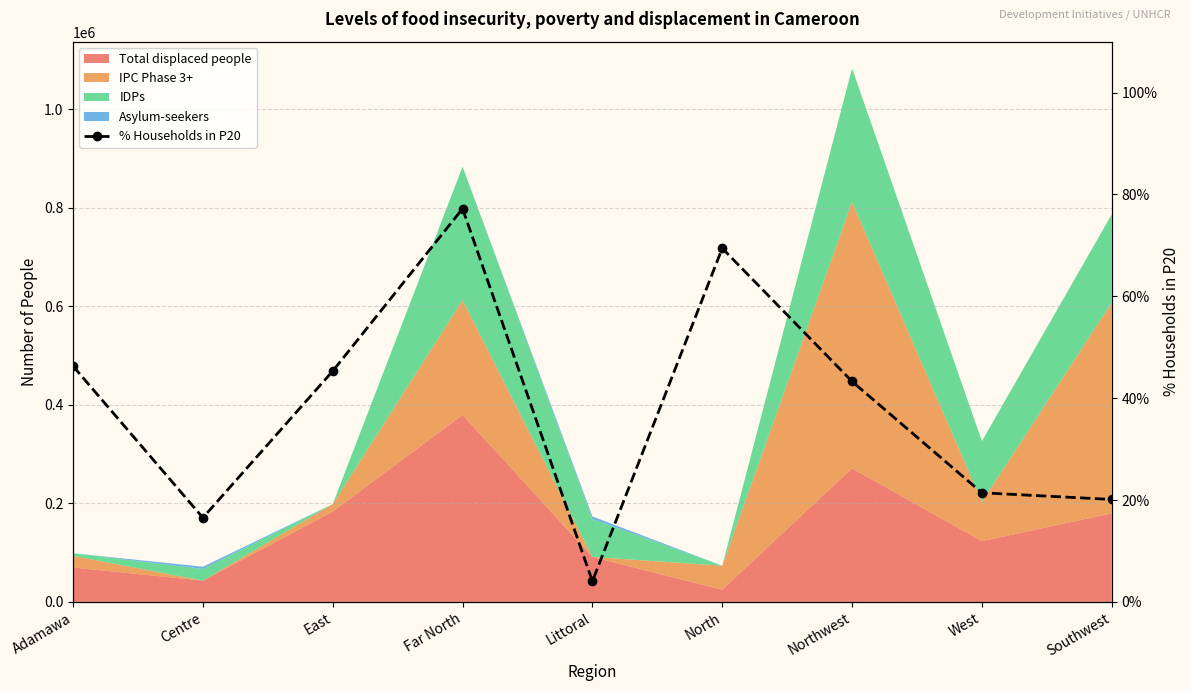

How many data points does each series have?

9